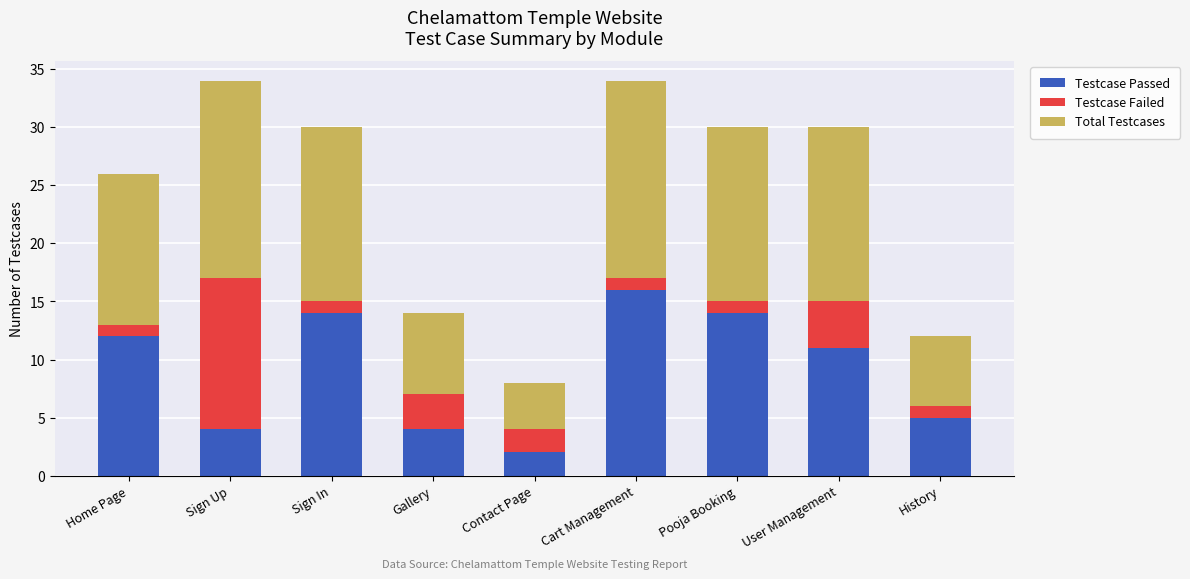

What is the total value across all series at User Management?

30